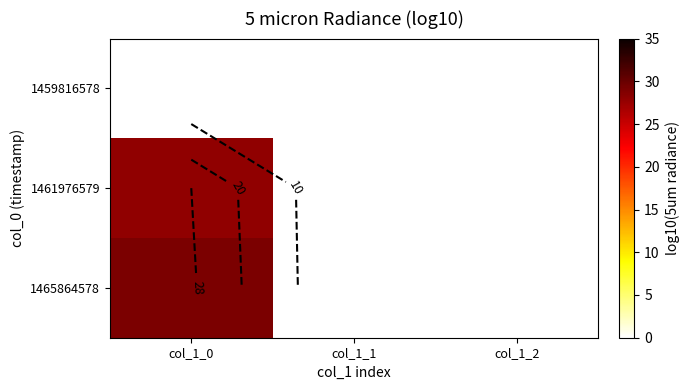

Which category has the highest value across all series?

col_1_0